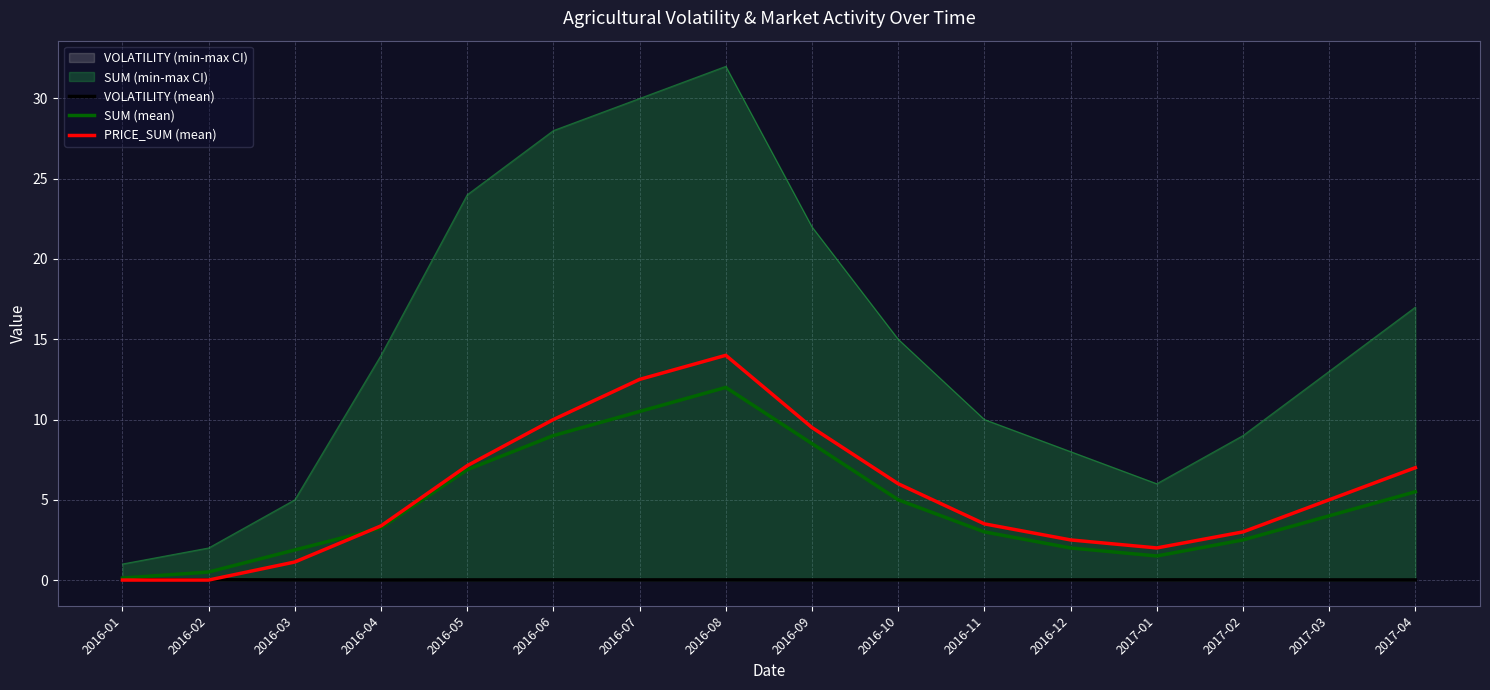

What is the sum of the SUM (mean) values at 2016-02 and 2016-12?

2.5